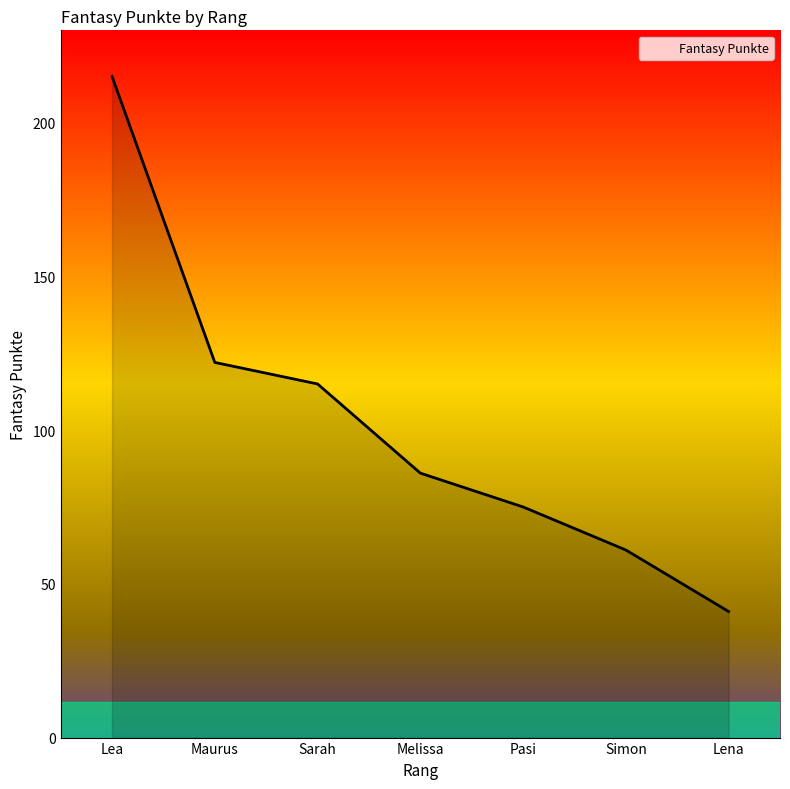

What position from the right is Simon?

2